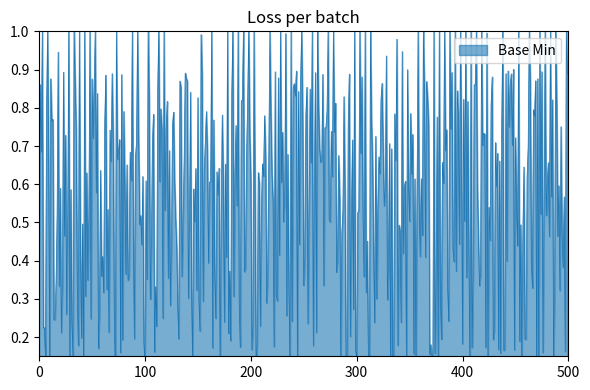

Does the chart have visible grid lines?

No